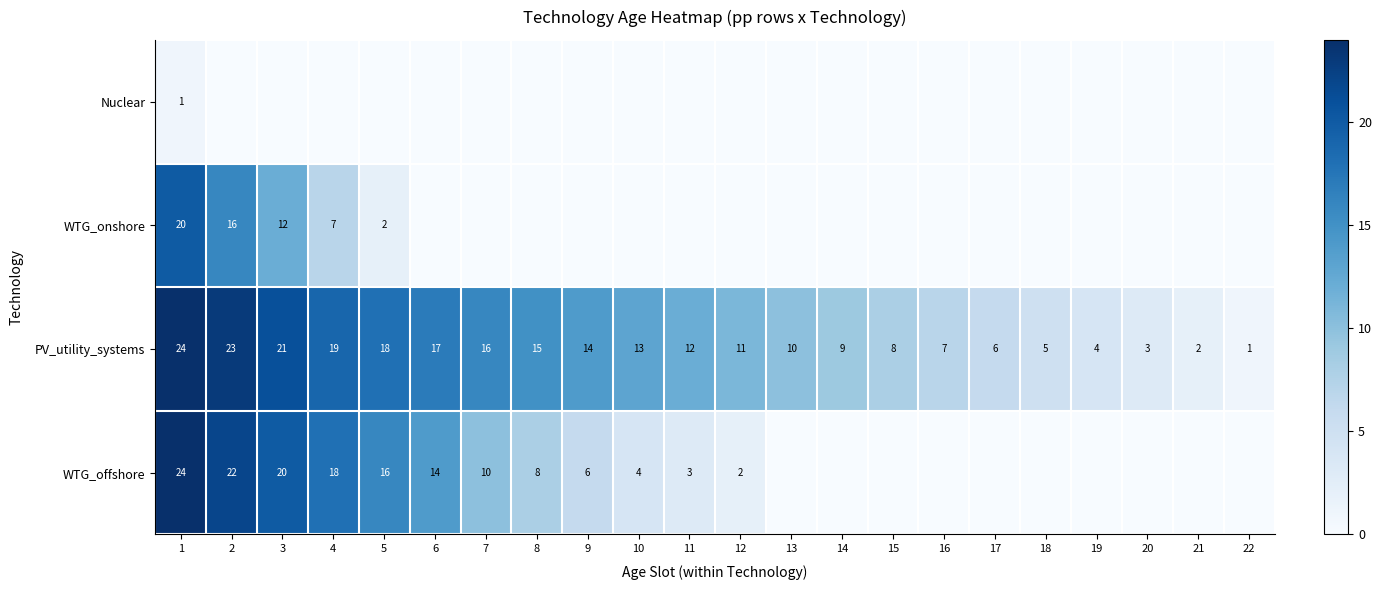

What value does the PV_utility_systems series have at 19?

4